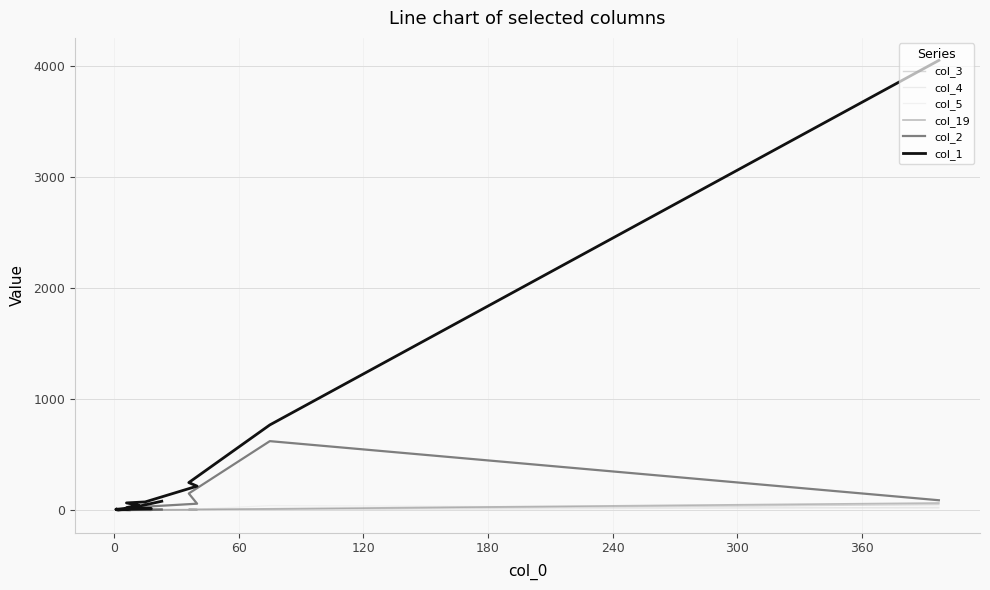

What is the difference between the maximum and second lowest values in the col_1 series?

4044